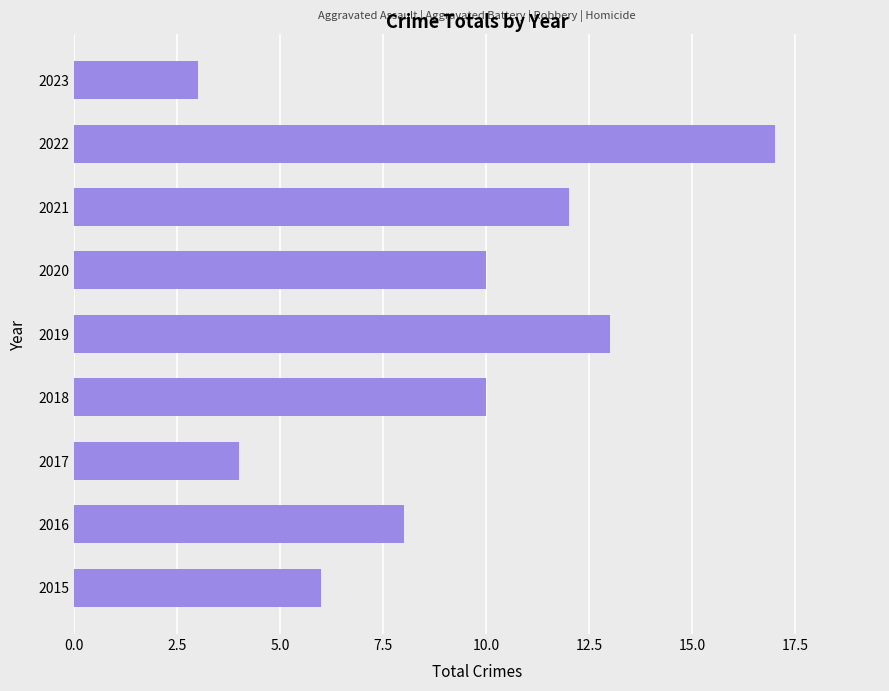

Read the value at 2016.

8